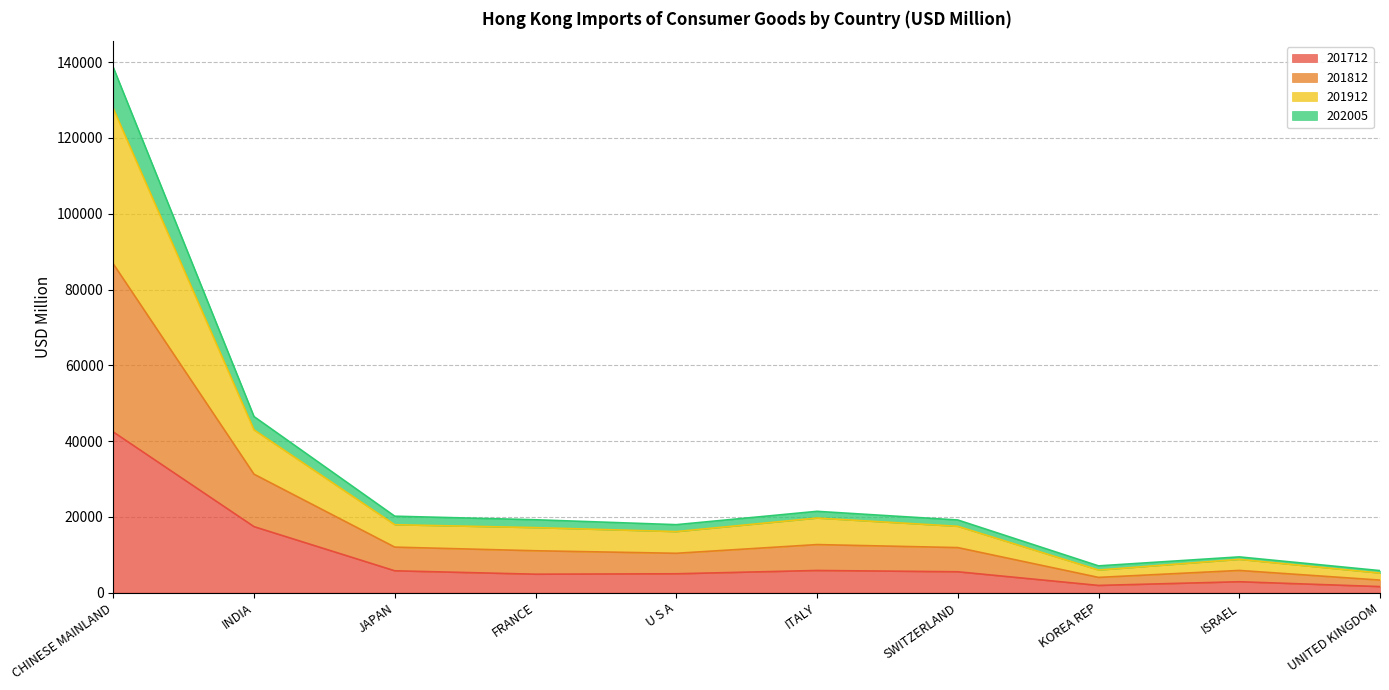

What is the highest value of the 201712 series?

42390.1